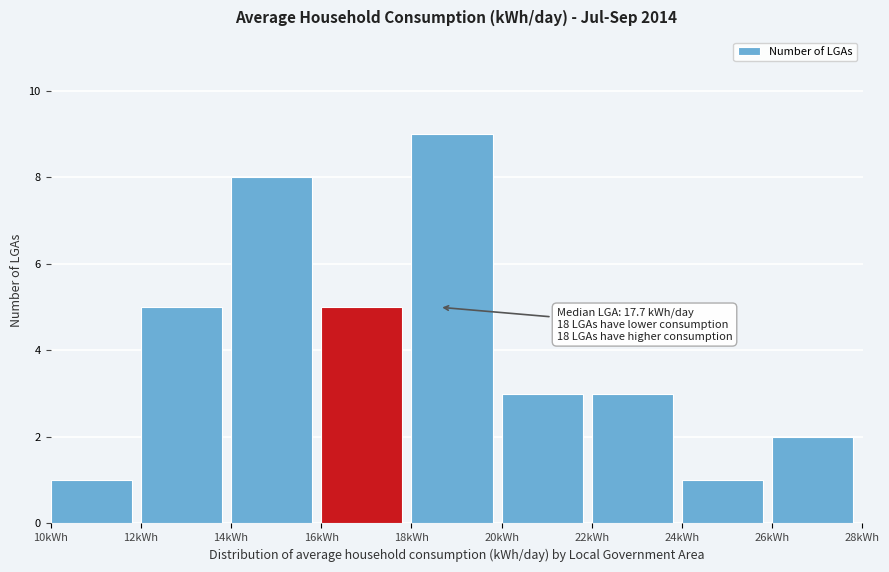

Which range on the x-axis has the tallest bar?

18 to 20